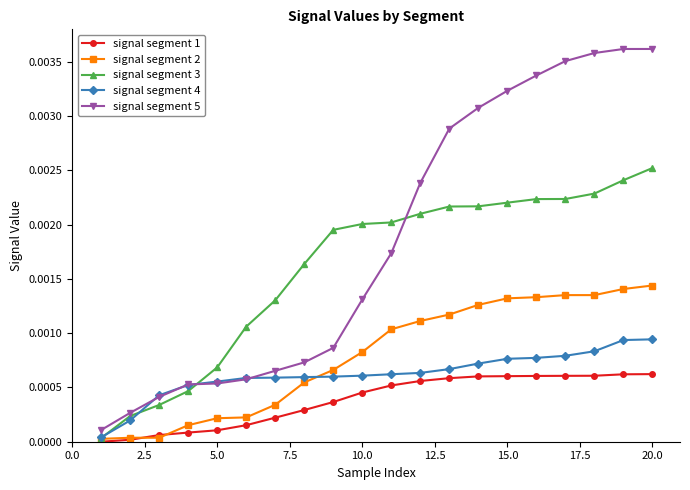

After their last crossing, which series has the higher values: signal segment 1 or signal segment 2?

signal segment 2